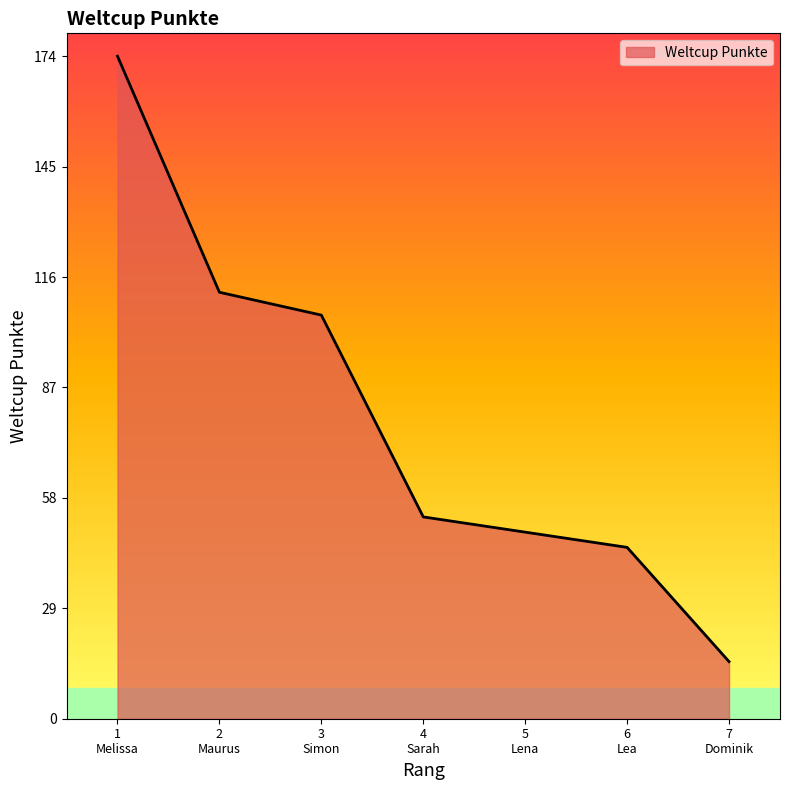

True or false: there are more than 2 points higher than both neighbors.

False